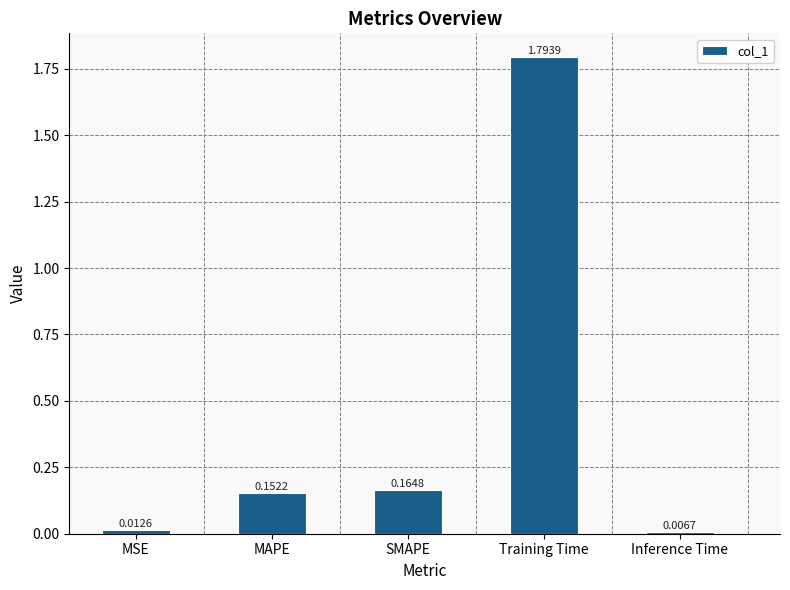

How many bars are there in total?

5